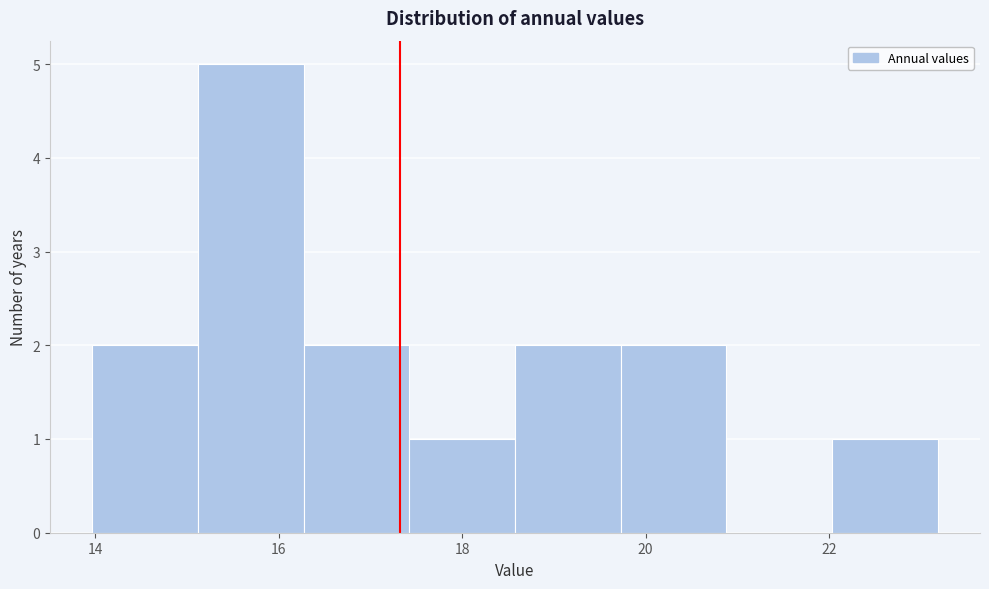

Reading left to right, transcribe this chart: for each bar, give the range it covers on the x-axis and its height. Neither the bar edges nor the heights are printed on the chart, so give them approximately, as read against the axes.

14.0 to 15.2: 2
15.2 to 16.2: 5
16.2 to 17.4: 2
17.4 to 18.6: 1
18.6 to 19.8: 2
19.8 to 20.8: 2
20.8 to 22.0: 0
22.0 to 23.2: 1